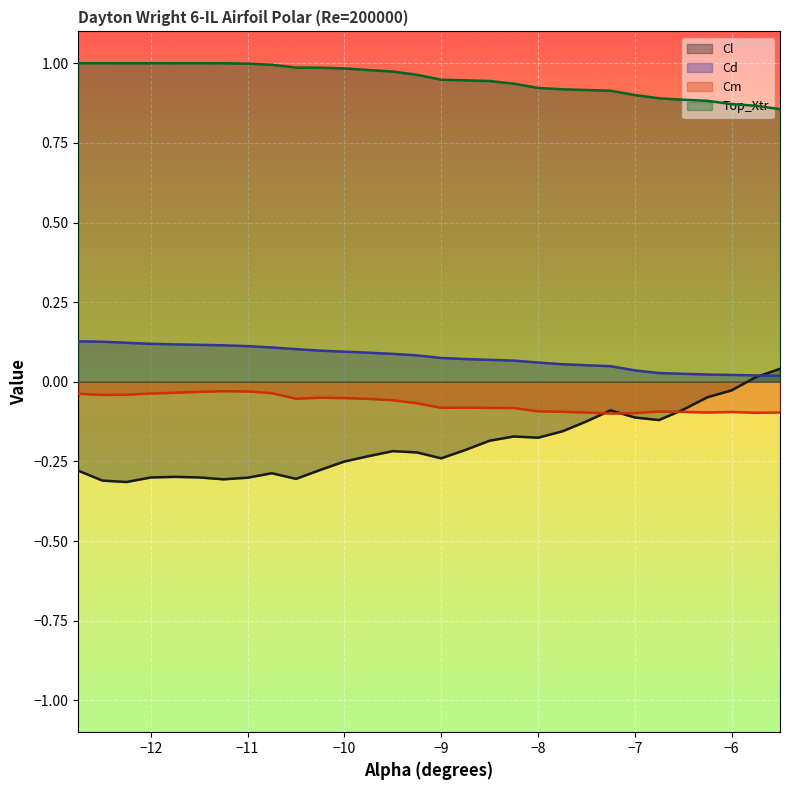

What is the difference between the maximum and minimum values in the Top_Xtr series?

0.1